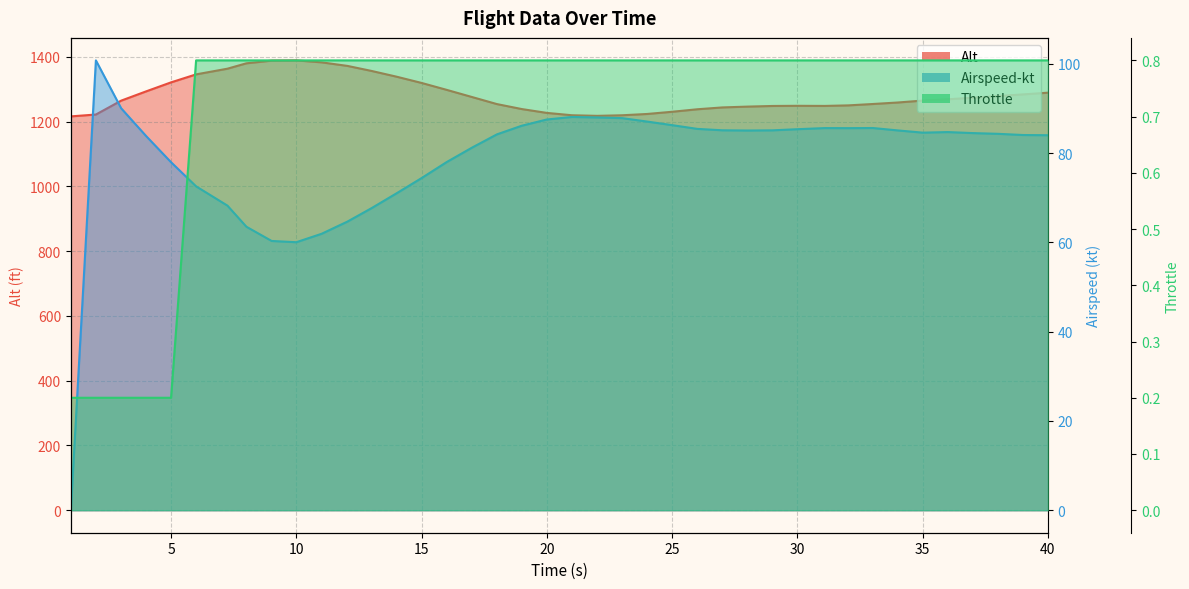

At which category is the sum across all series the highest?

10